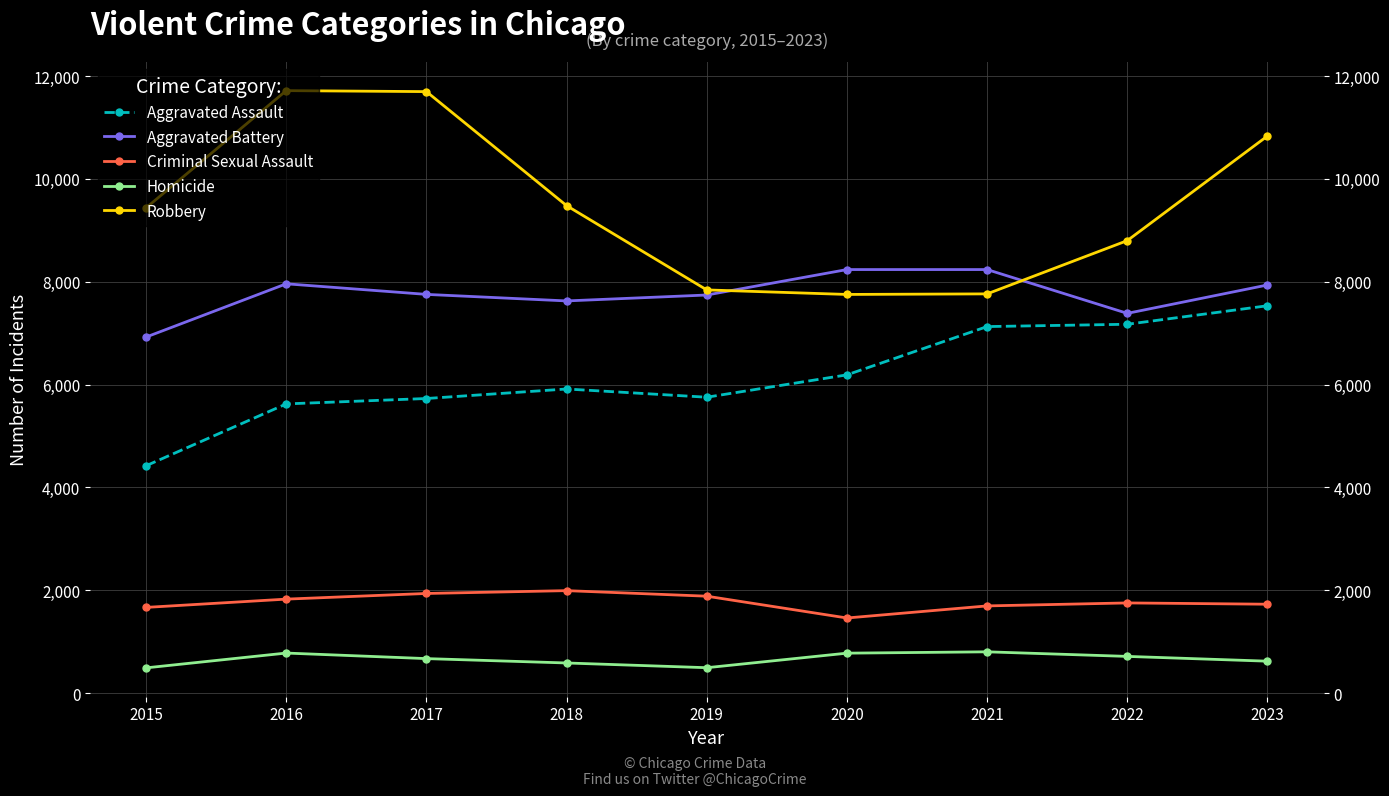

The value of Homicide at 2023 is 619. True or false?

True